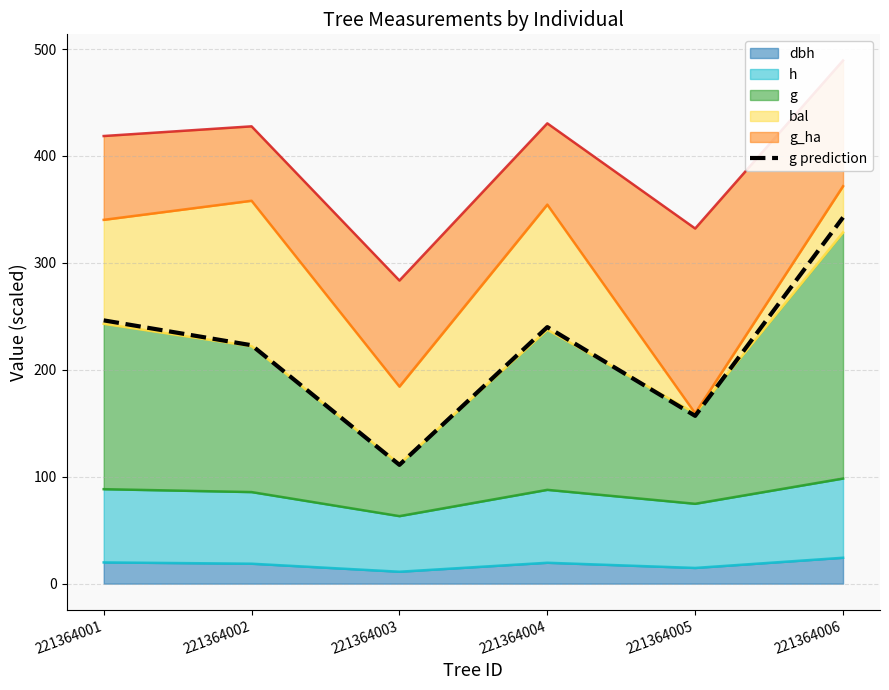

How many interior local valleys (lower than both neighbors) does the data have?

2